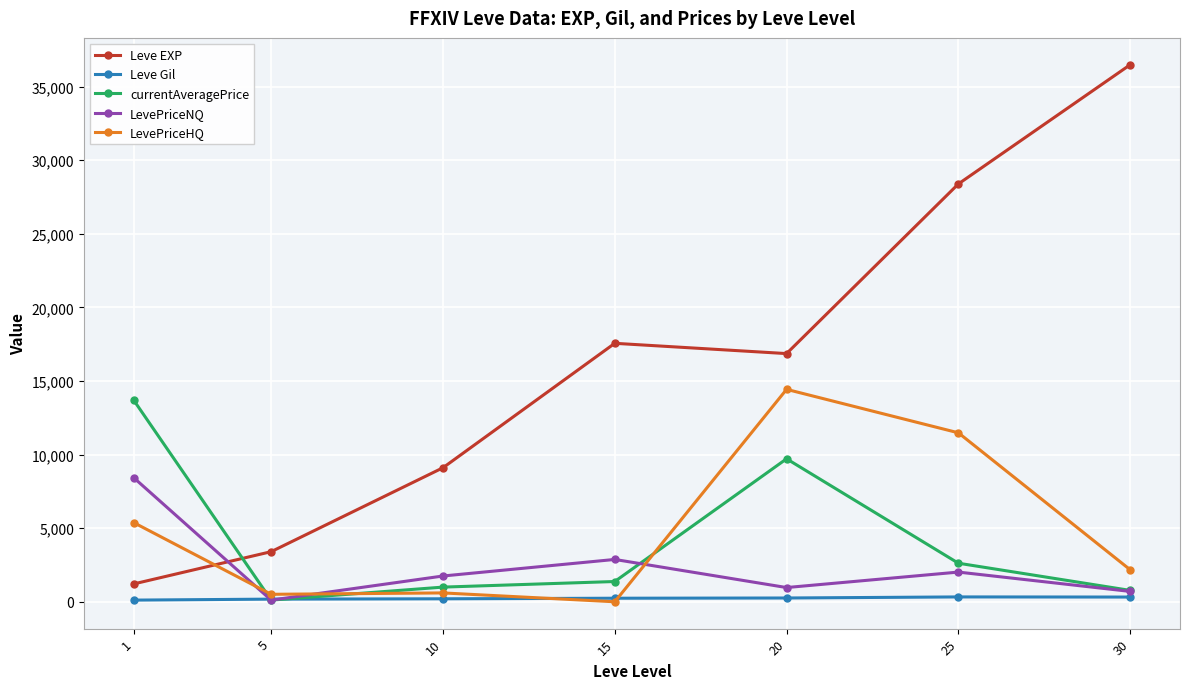

Which series has the widest spread of values?

Leve EXP